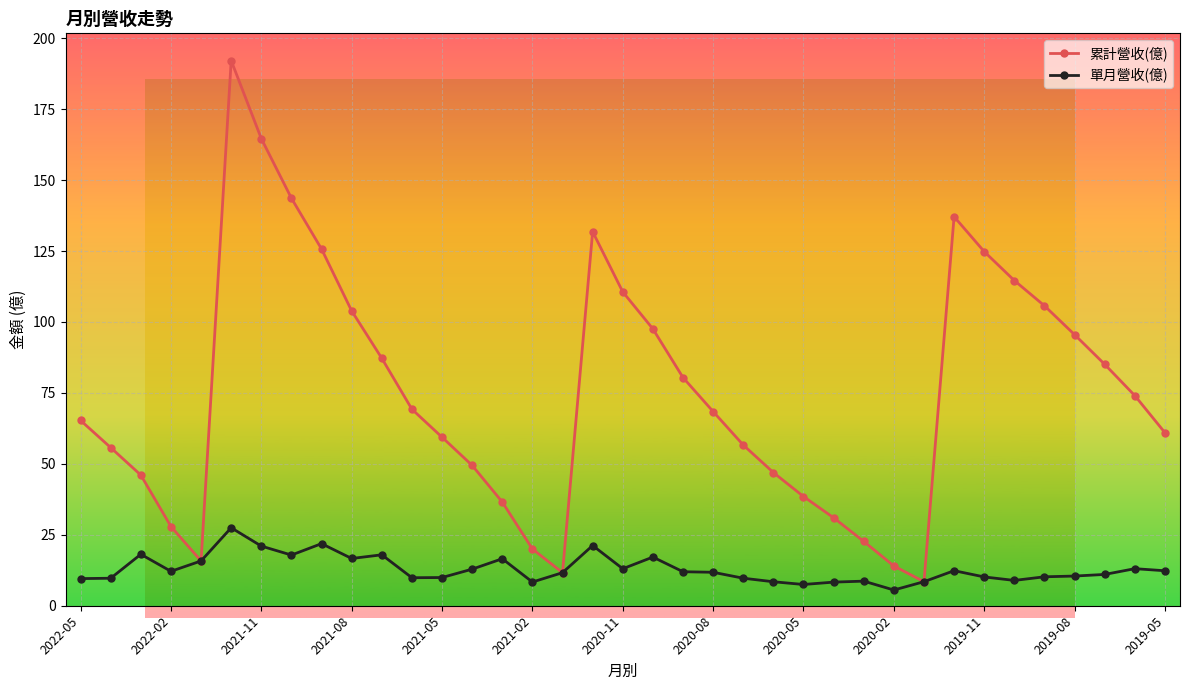

What is the approximate value of 單月營收(億) at 2020-02?

5.5